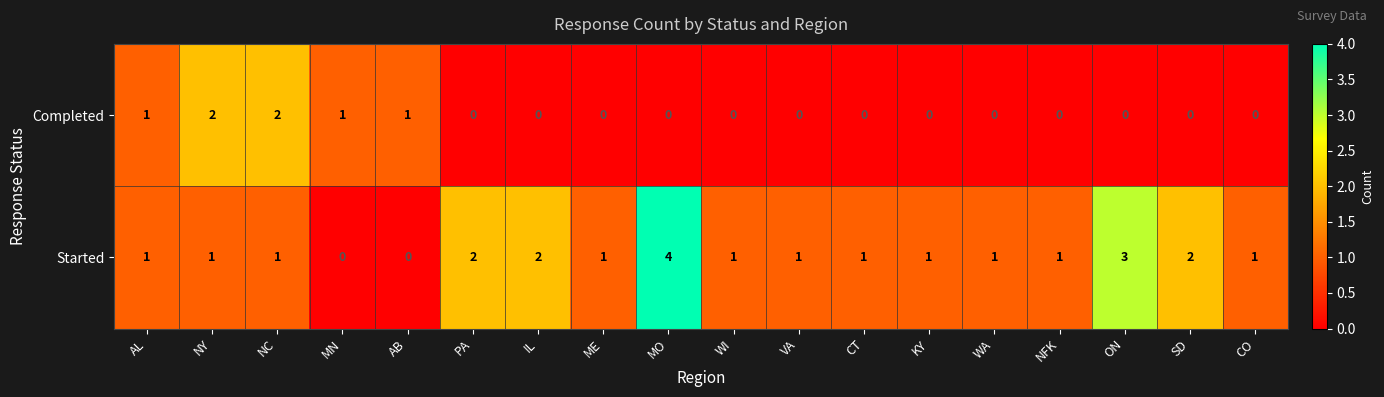

At which category does the chart reach its peak across all series?

MO